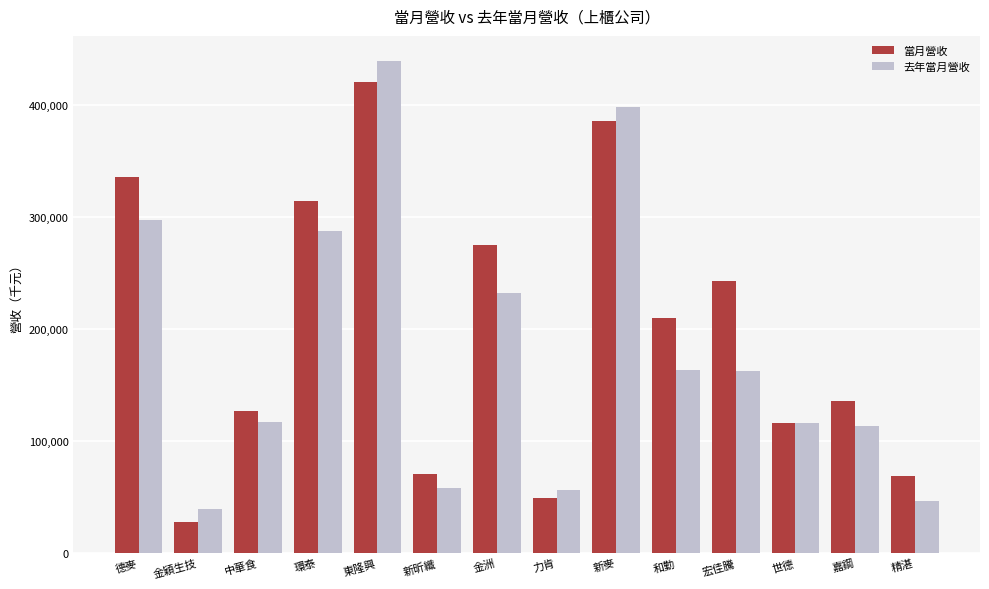

What is the sum of all 去年當月營收 values?

2526949